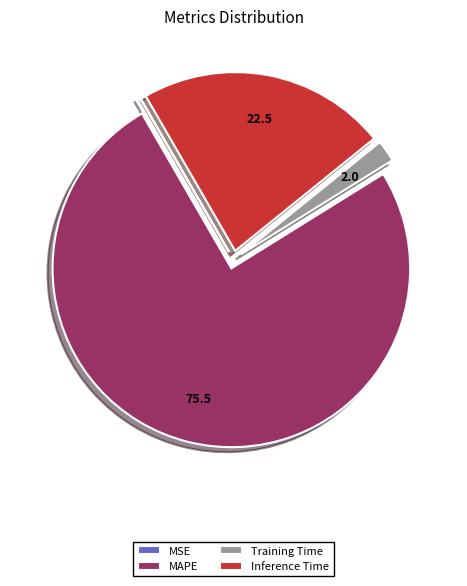

True or false: MAPE accounts for 61% of the total.

False